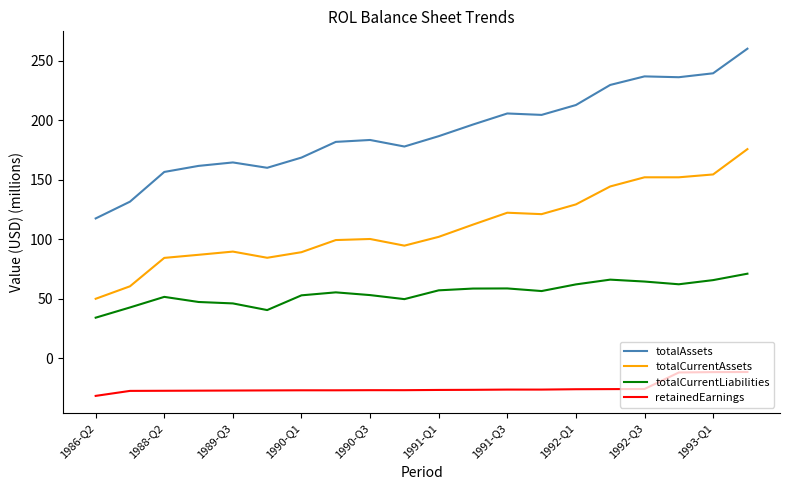

True or false: totalCurrentAssets and totalAssets intersect in this chart.

False